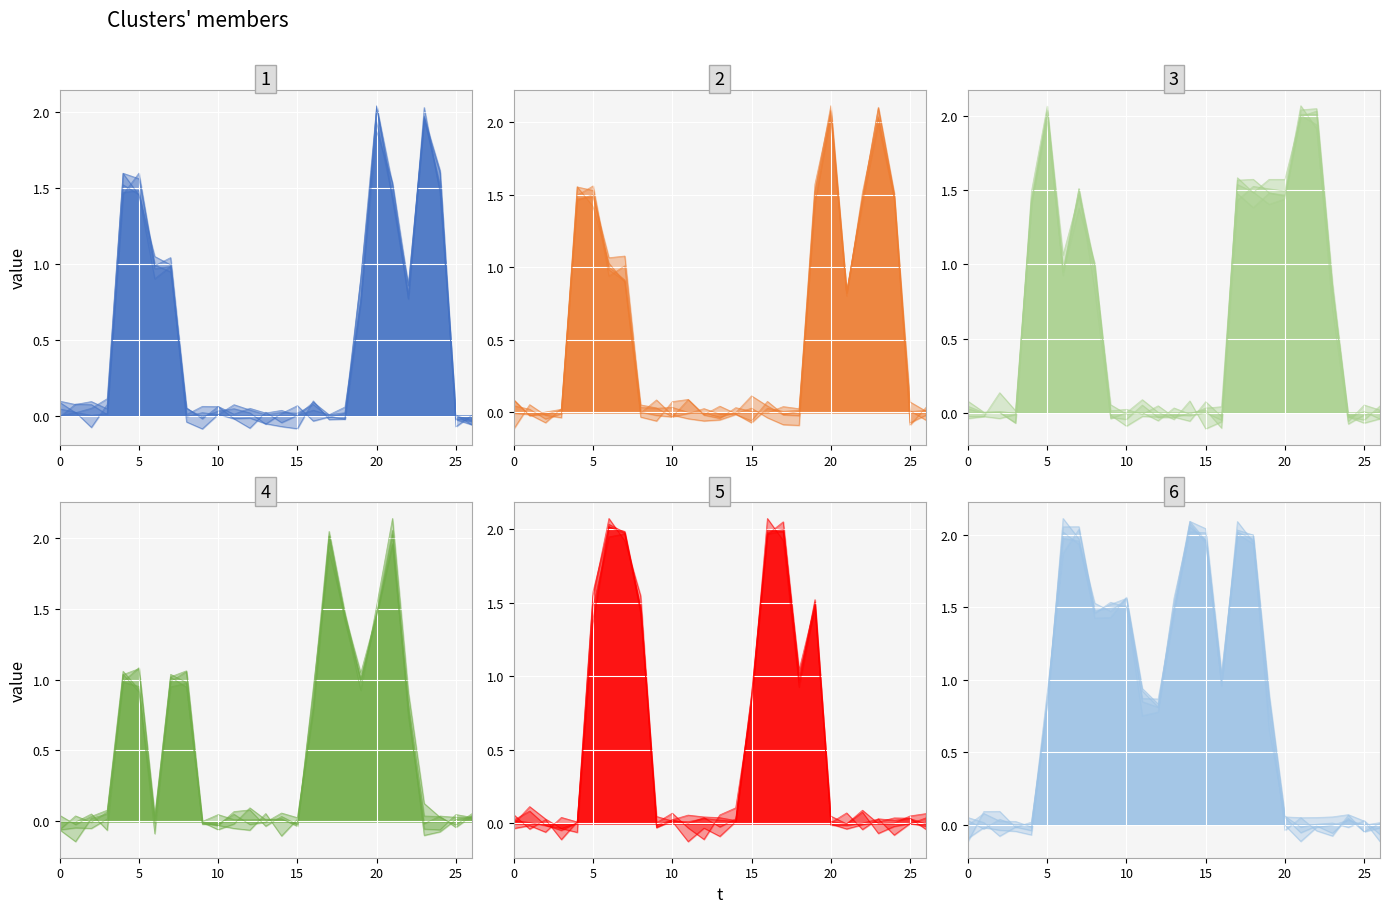

Reading left to right, list all the values displayed in this chart.

col_6: 0=-0.0	1=0.0	2=0.0	3=0.0	4=1.5	5=1.5	6=1.0	7=1.0	8=-0.0	9=-0.1	10=0.0	11=-0.0	12=-0.1	13=0.0	14=-0.0	15=0.0	16=0.0	17=0.0	18=0.1	19=0.7	20=2.0	21=1.5	22=0.8	23=2.0	24=1.5	25=0.0	26=-0.1
col_7: 0=0.1	1=-0.0	2=-0.0	3=0.0	4=1.6	5=1.5	6=0.9	7=1.0	8=0.0	9=-0.0	10=-0.0	11=0.1	12=-0.0	13=-0.0	14=0.0	15=0.0	16=-0.0	17=0.0	18=0.0	19=1.5	20=2.0	21=0.8	22=1.5	23=2.0	24=1.5	25=0.0	26=-0.1
col_10: 0=0.0	1=0.0	2=-0.0	3=-0.1	4=1.5	5=2.1	6=1.0	7=1.5	8=1.0	9=-0.0	10=-0.1	11=-0.0	12=-0.0	13=-0.0	14=-0.0	15=0.0	16=-0.0	17=1.6	18=1.5	19=1.6	20=1.6	21=2.0	22=1.9	23=0.7	24=-0.1	25=-0.0	26=0.0
col_13: 0=-0.1	1=-0.0	2=-0.0	3=0.0	4=1.0	5=1.0	6=0.0	7=0.9	8=1.0	9=-0.0	10=-0.0	11=-0.1	12=-0.1	13=0.1	14=-0.1	15=0.0	16=0.8	17=2.0	18=1.4	19=1.0	20=1.5	21=2.1	22=0.8	23=-0.1	24=-0.1	25=0.0	26=0.0
col_15: 0=0.0	1=0.0	2=-0.0	3=-0.0	4=0.0	5=1.5	6=2.1	7=1.9	8=1.5	9=-0.0	10=0.0	11=-0.0	12=0.0	13=-0.0	14=0.0	15=0.8	16=2.0	17=2.1	18=1.0	19=1.5	20=0.0	21=-0.0	22=0.1	23=-0.0	24=0.0	25=0.1	26=0.1
col_19: 0=-0.1	1=-0.0	2=-0.0	3=-0.0	4=-0.1	5=0.9	6=2.1	7=2.1	8=1.5	9=1.5	10=1.5	11=0.8	12=0.8	13=1.5	14=2.0	15=2.0	16=1.0	17=2.0	18=2.0	19=0.9	20=0.1	21=-0.0	22=0.0	23=0.0	24=-0.0	25=0.0	26=-0.1